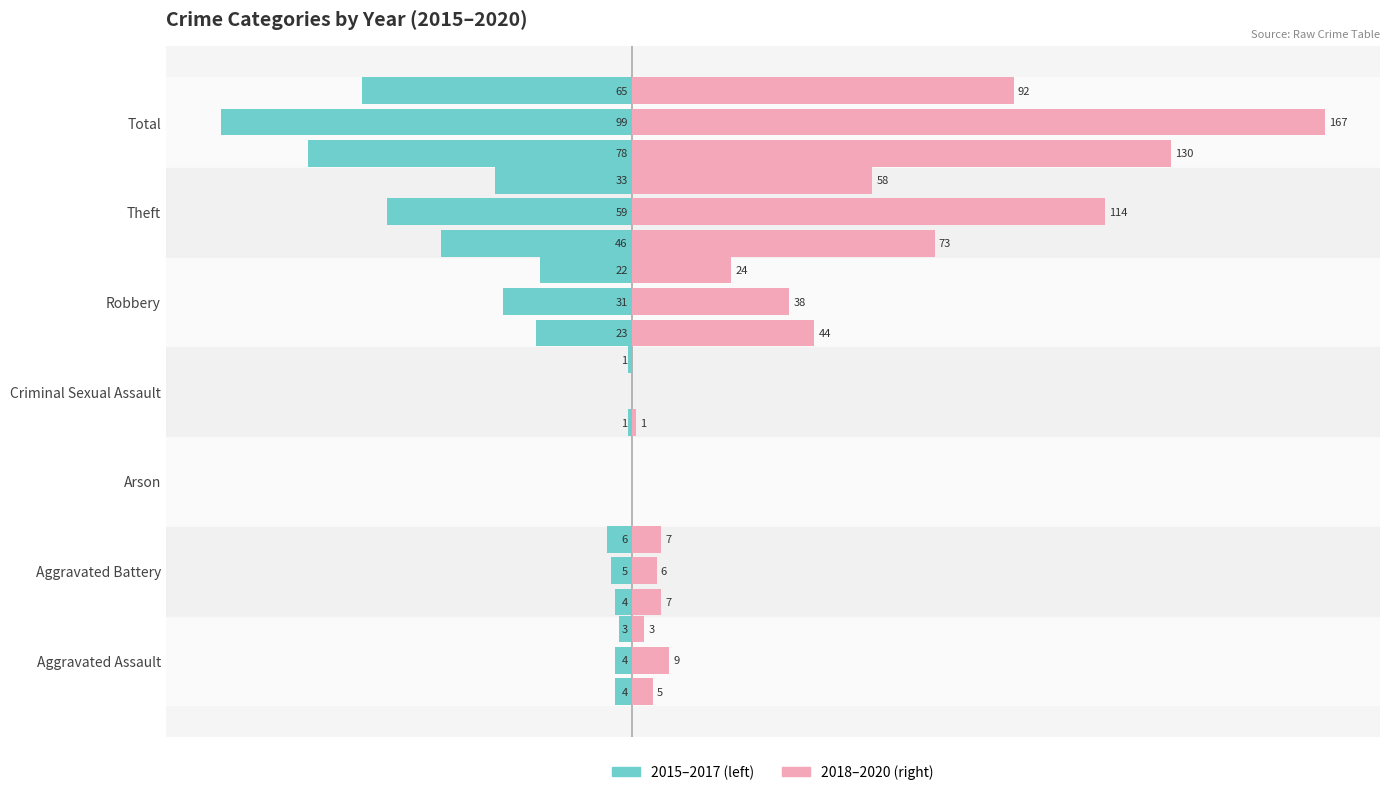

How many groups of bars are there?

7